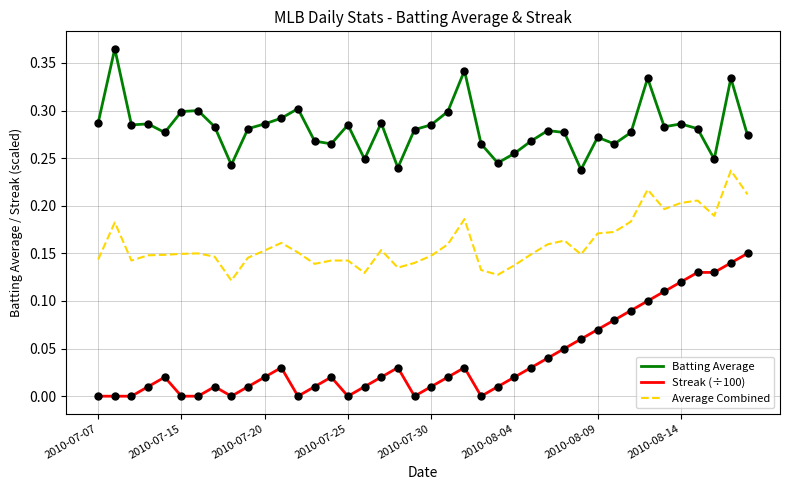

Which series has the widest spread of values?

Streak (÷100)